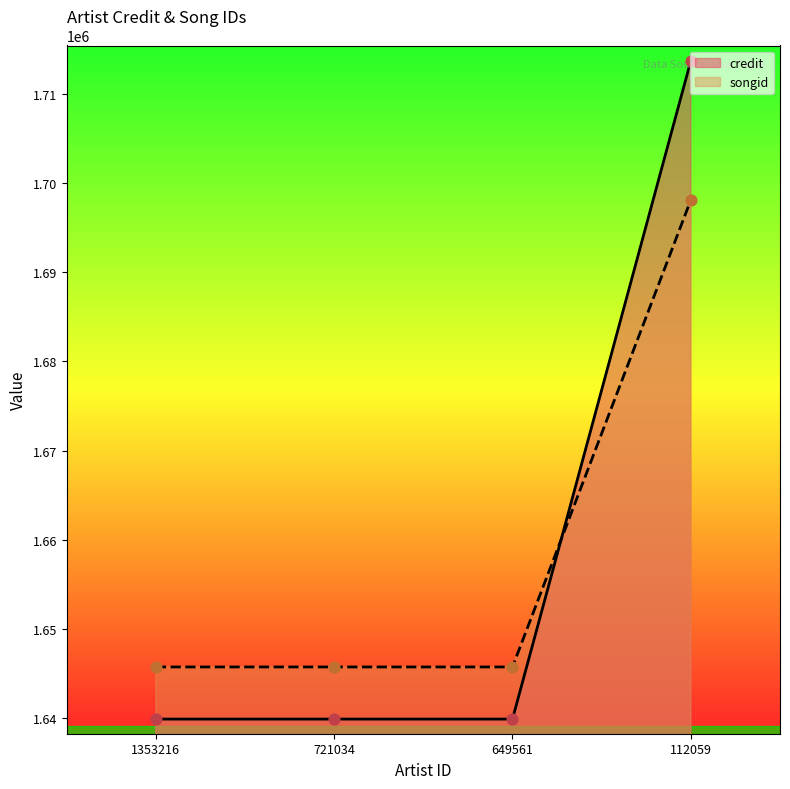

Is the value of songid at 1353216 greater than the value of credit at 649561?

Yes